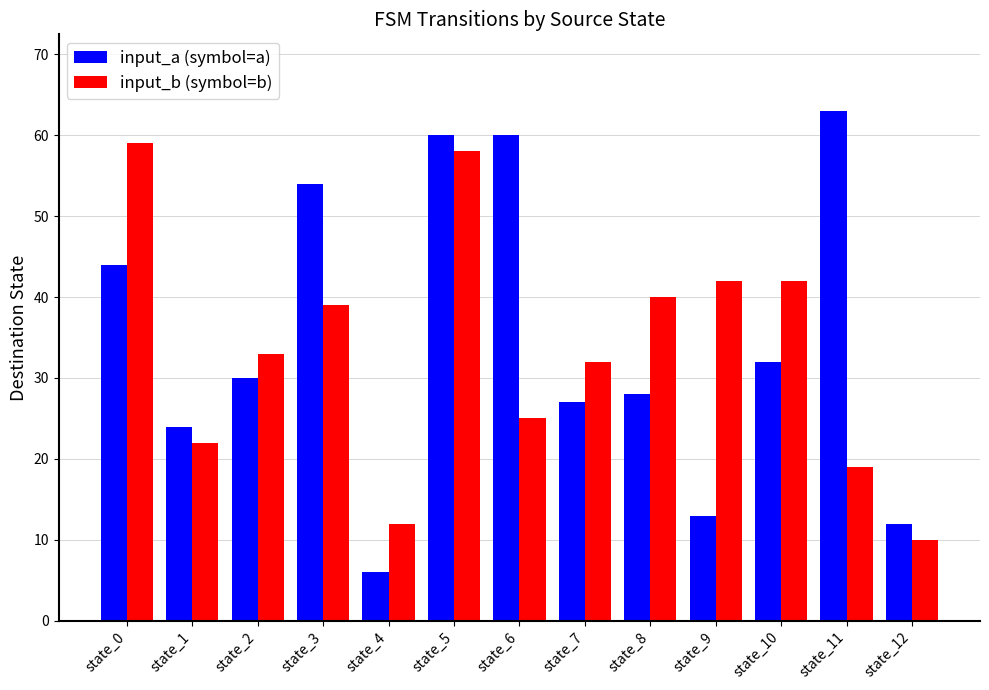

The input_b (symbol=b) series shows 42 at state_10. True or false?

True